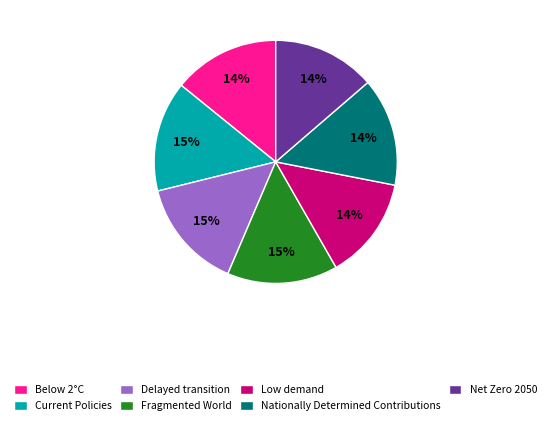

Combined, do Net Zero 2050 and Current Policies account for over 50%?

No